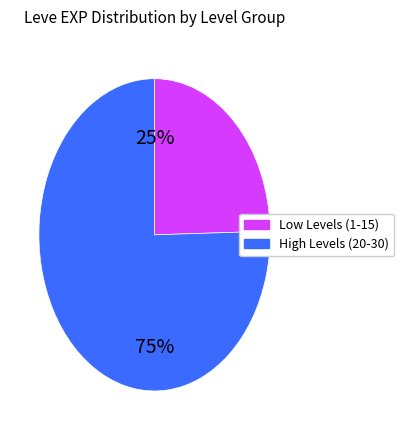

Count the number of slices in the pie.

2